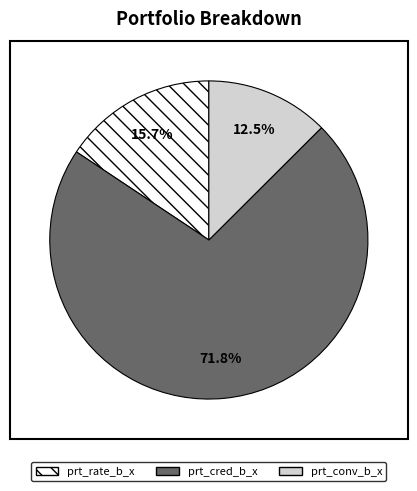

Is it true that prt_rate_b_x is 16% of the pie?

True